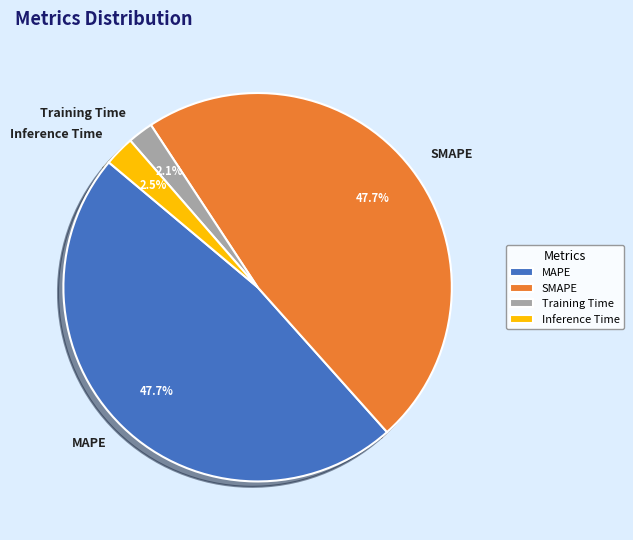

Is it true that SMAPE is 48% of the pie?

True